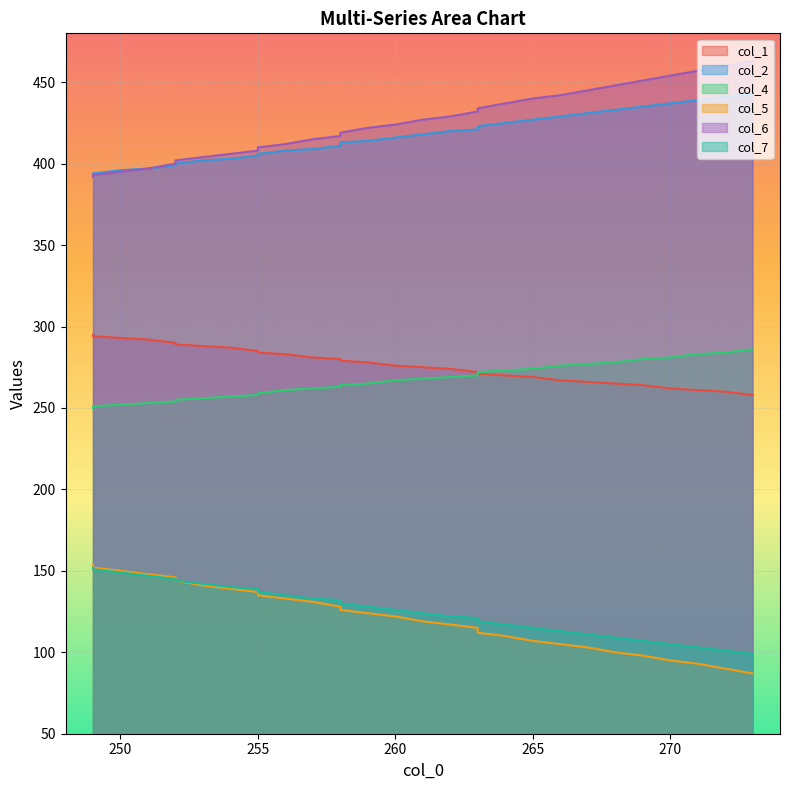

True or false: col_2 has a value of 651 at 13.

False